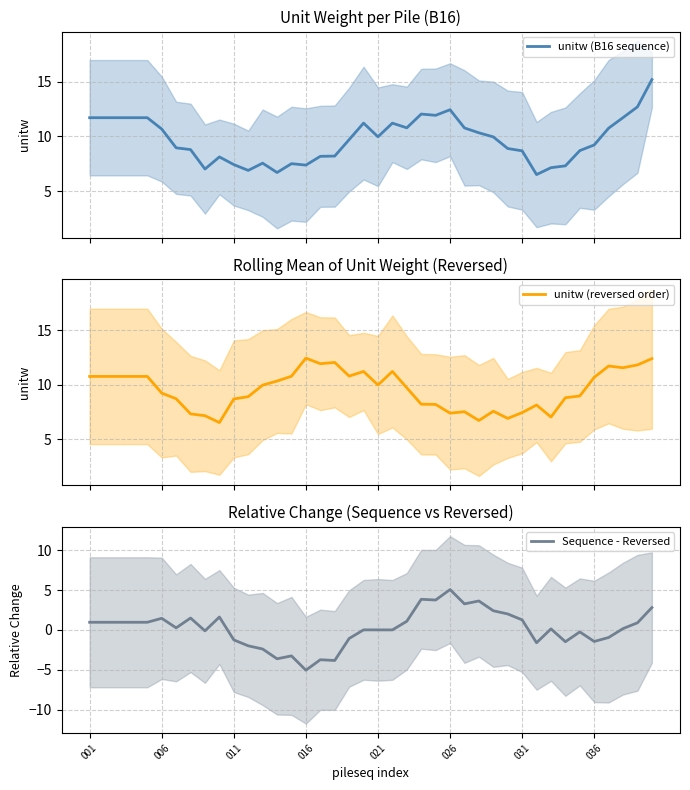

At which label does Sequence - Reversed reach its peak?

026